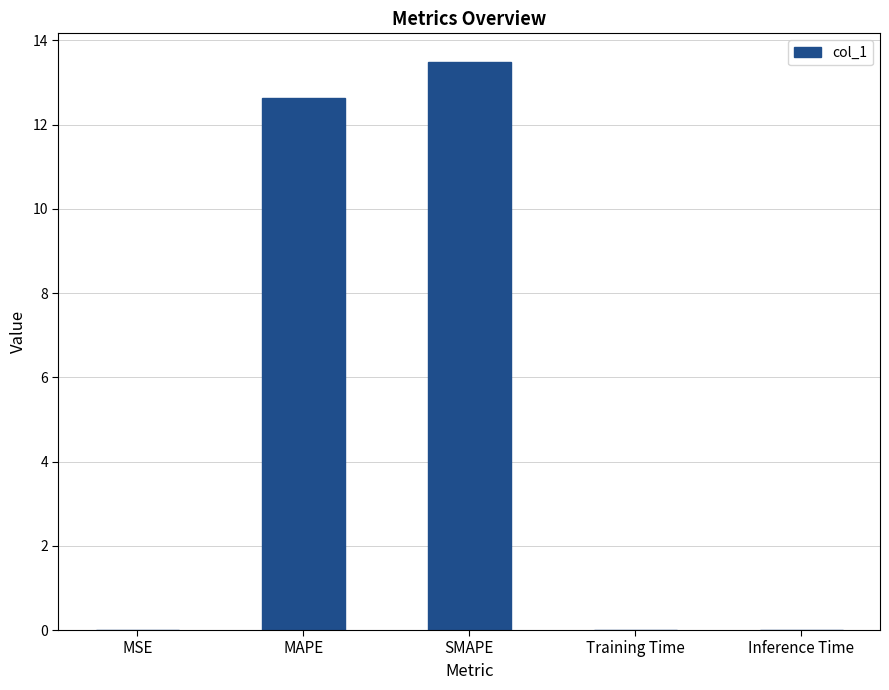

What is the sum of all values?

26.2